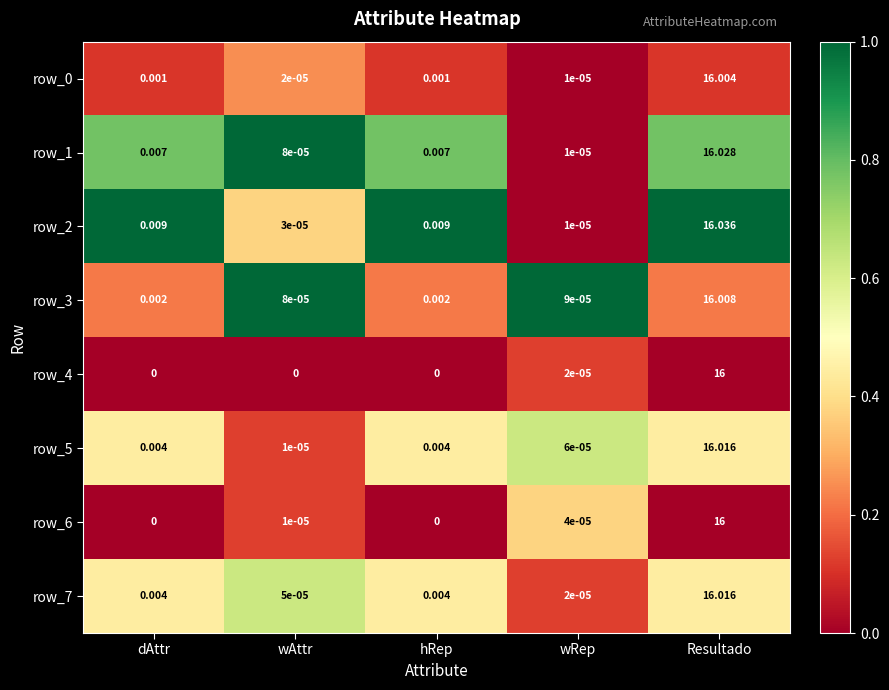

At how many categories does at least one series exceed 0?

5